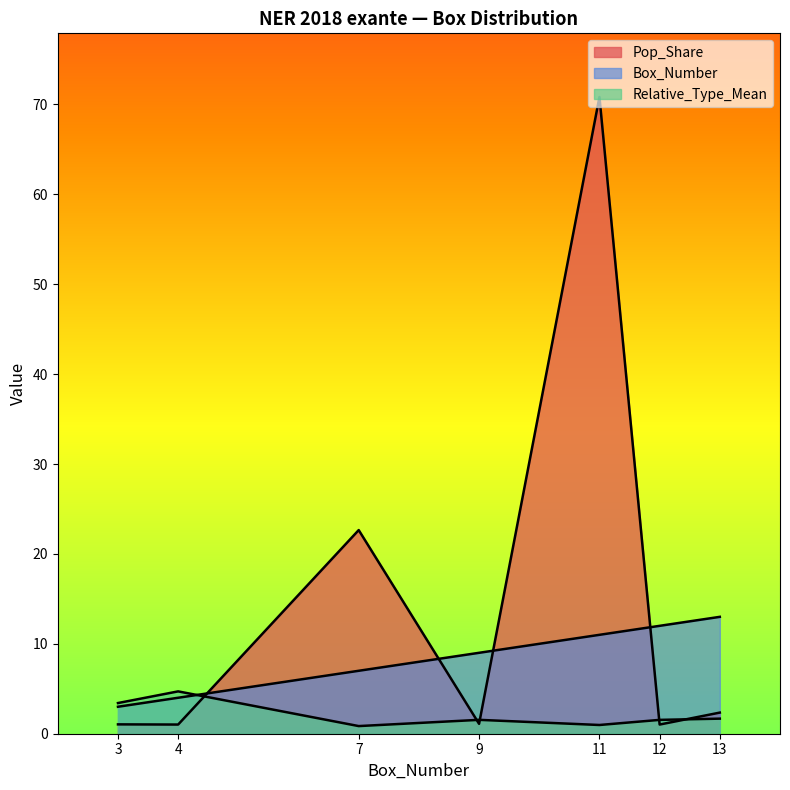

True or false: Box_Number has a value of 5.4 at 3.

False